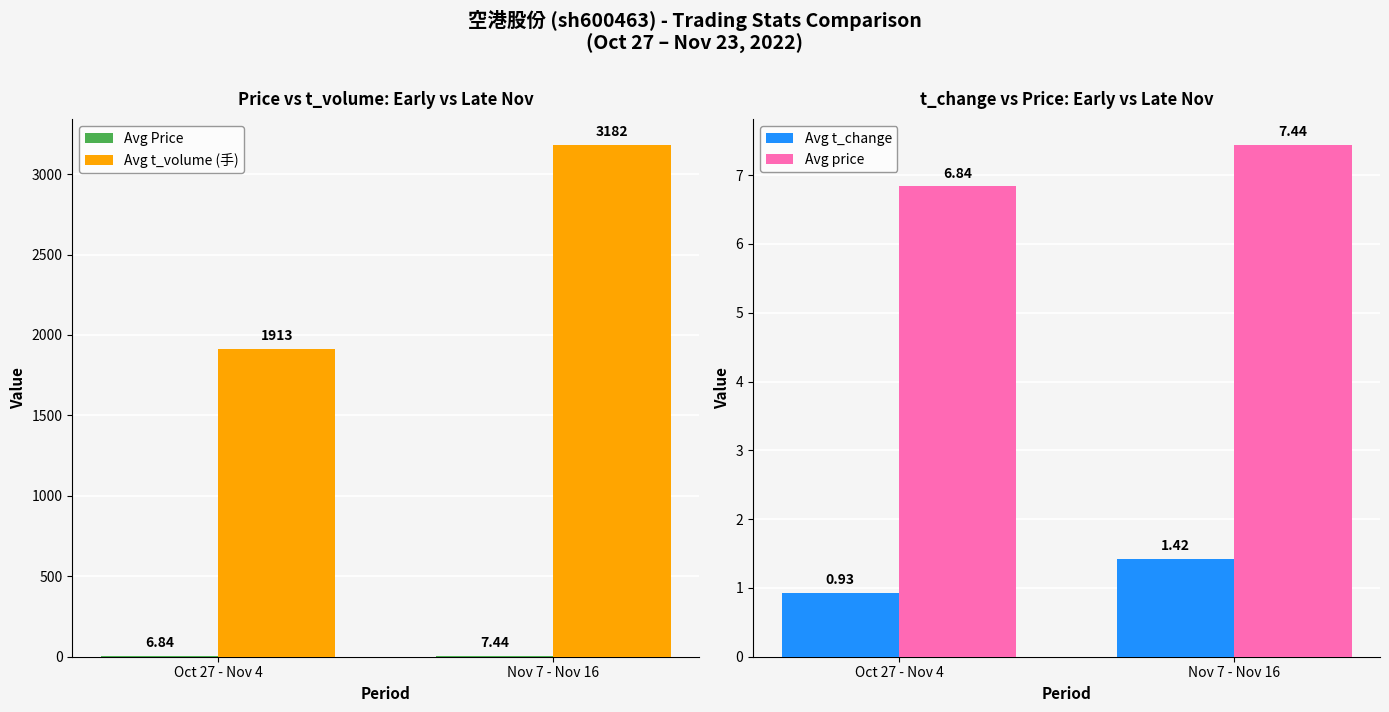

Which label corresponds to the largest value in the chart?

Nov 7 - Nov 16